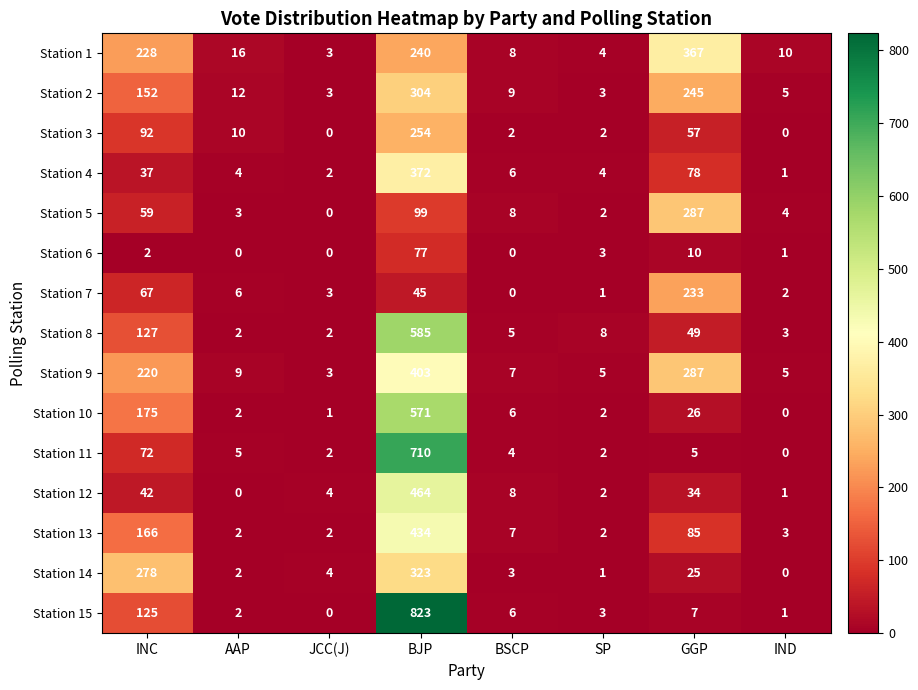

Rank the categories by Station 14 value from lowest to highest.

IND, SP, AAP, BSCP, JCC(J), GGP, INC, BJP